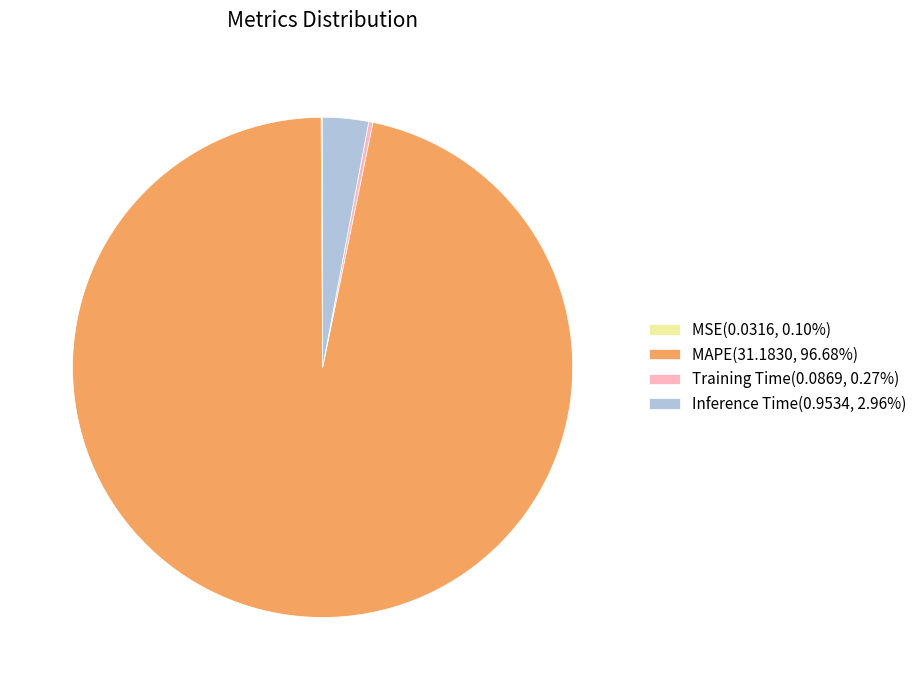

Does any single category account for the majority?

Yes